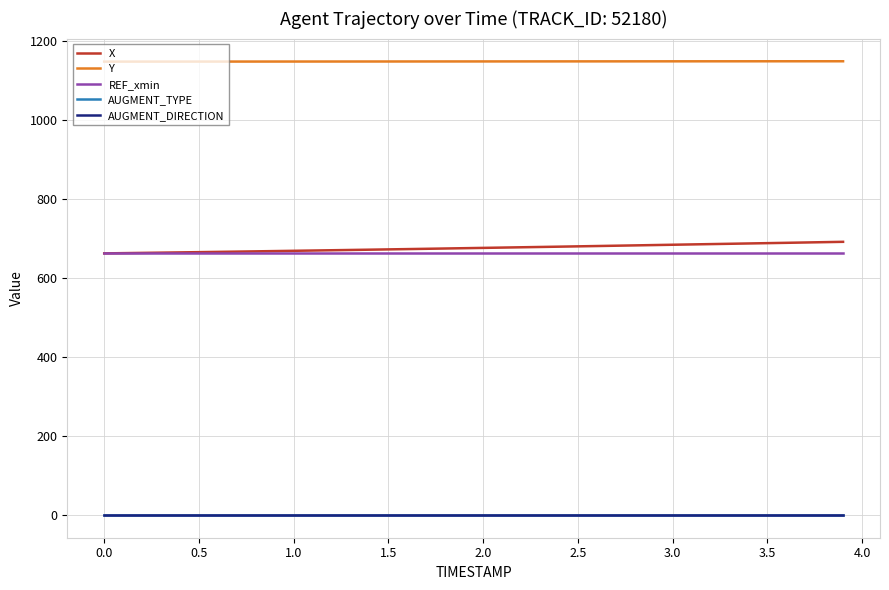

Is this an area chart (filled region under the line)?

No